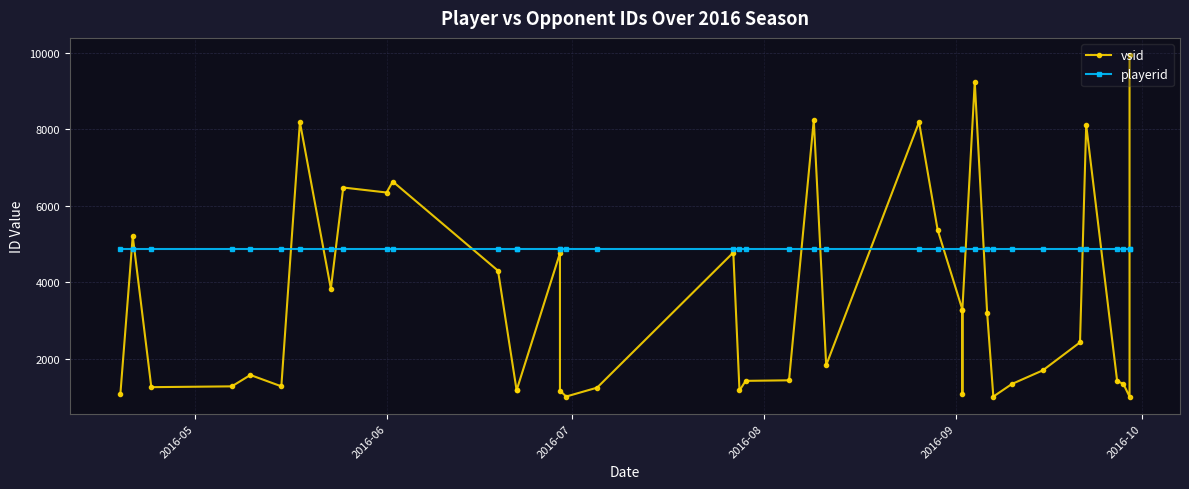

What is the value of the playerid point at the 40th from the left?

4866